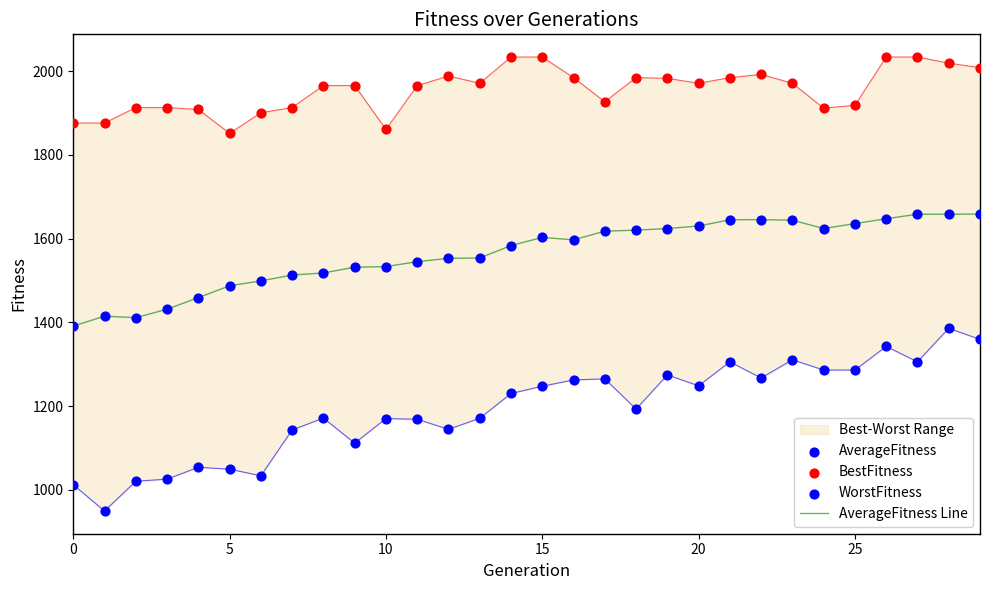

At which category is the sum across all series the highest?

28